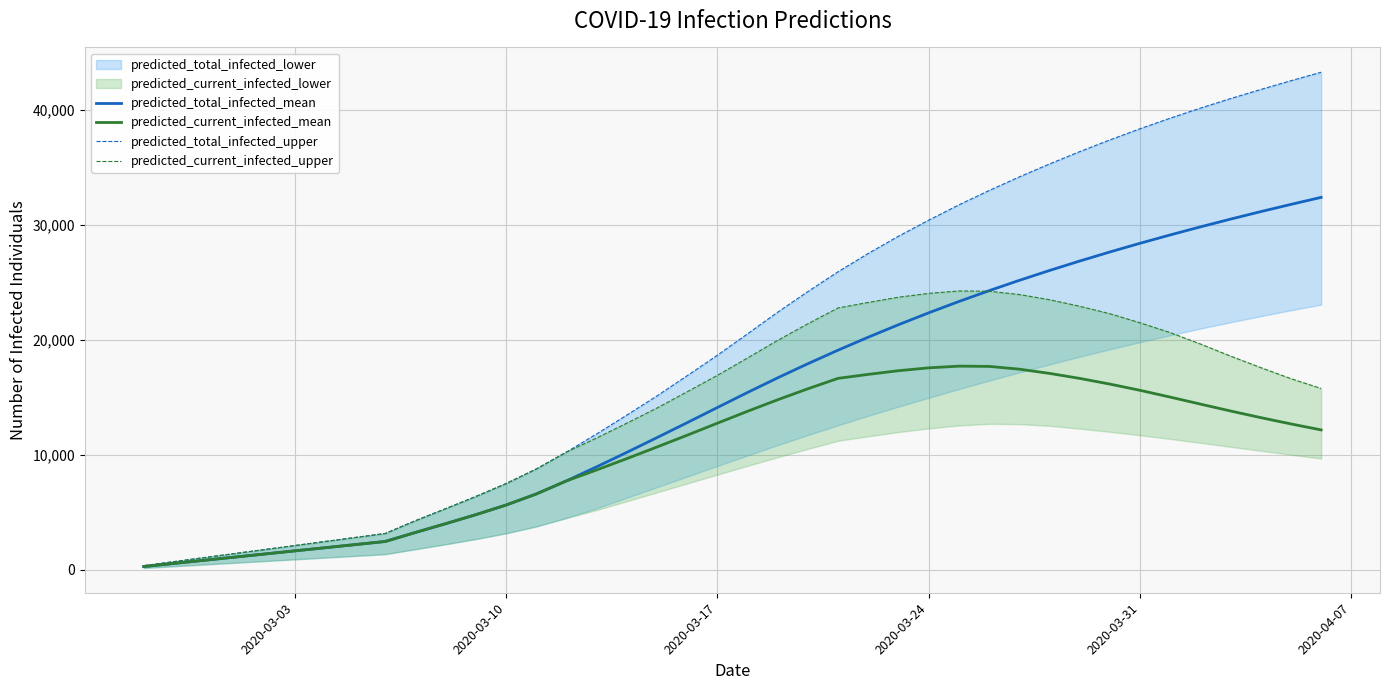

What is the difference between the maximum and minimum values in the predicted_total_infected_upper series?

42926